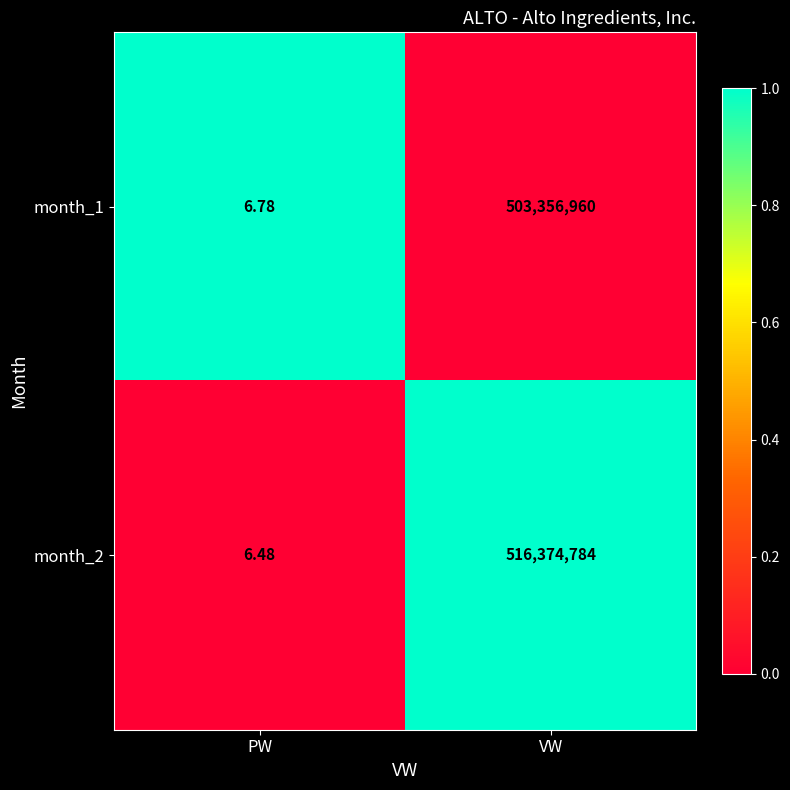

At which label is month_1 closest to 251678483?

PW